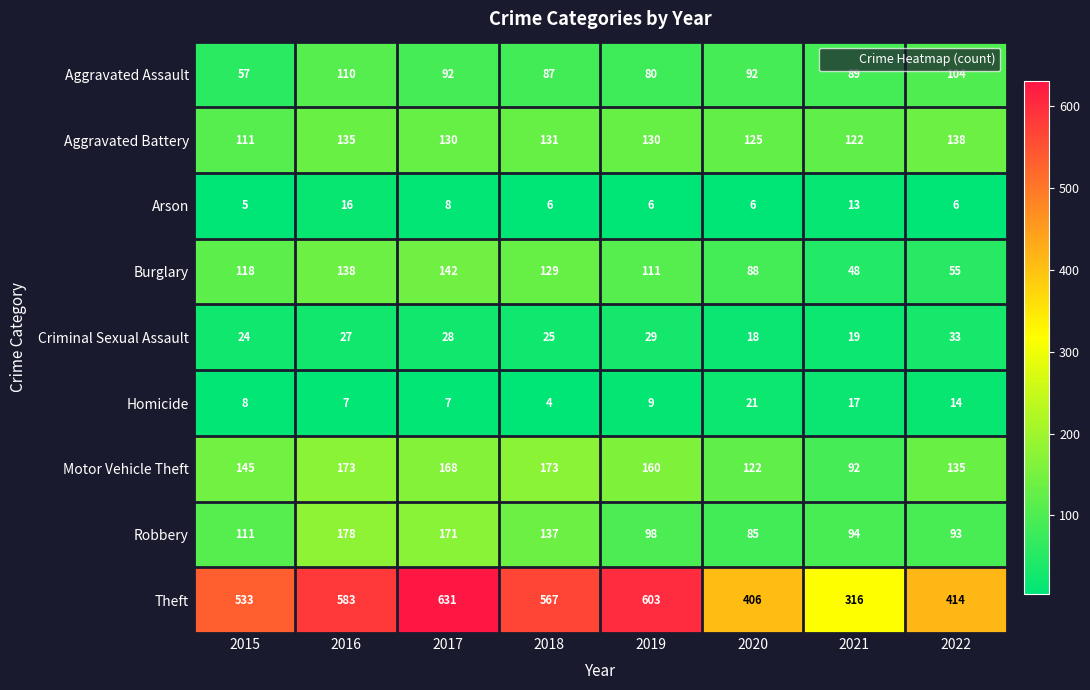

What is the average value of the Homicide series?

11